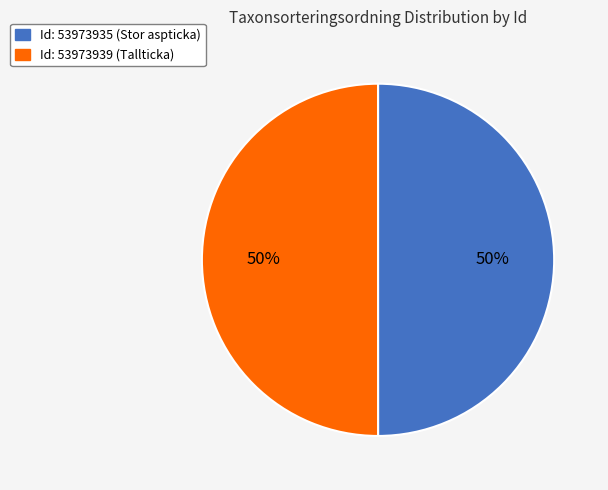

Do Id: 53973939 (Tallticka) and Id: 53973935 (Stor aspticka) together represent more than half of the pie?

Yes